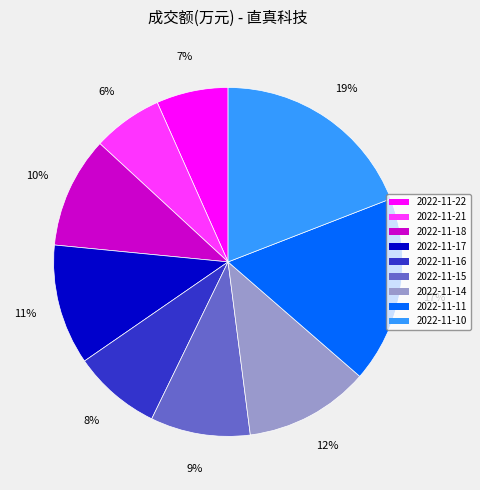

Is the sum of 2022-11-11 and 2022-11-15 greater than half?

No